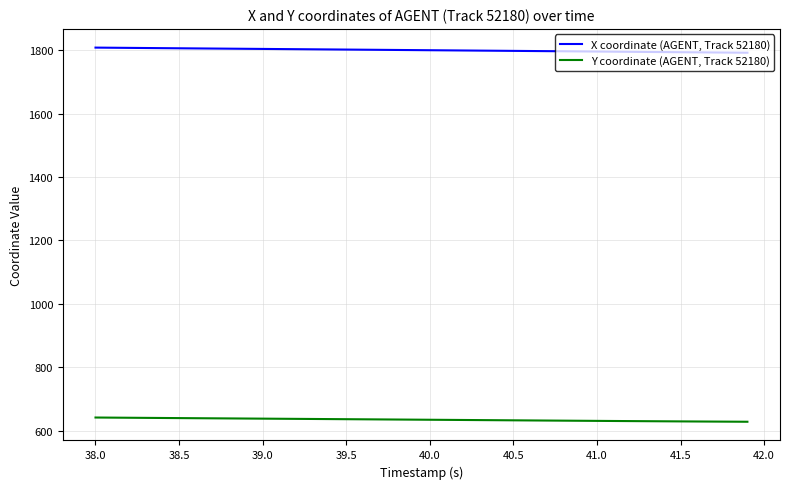

Which series has the largest total across all categories?

X coordinate (AGENT, Track 52180)